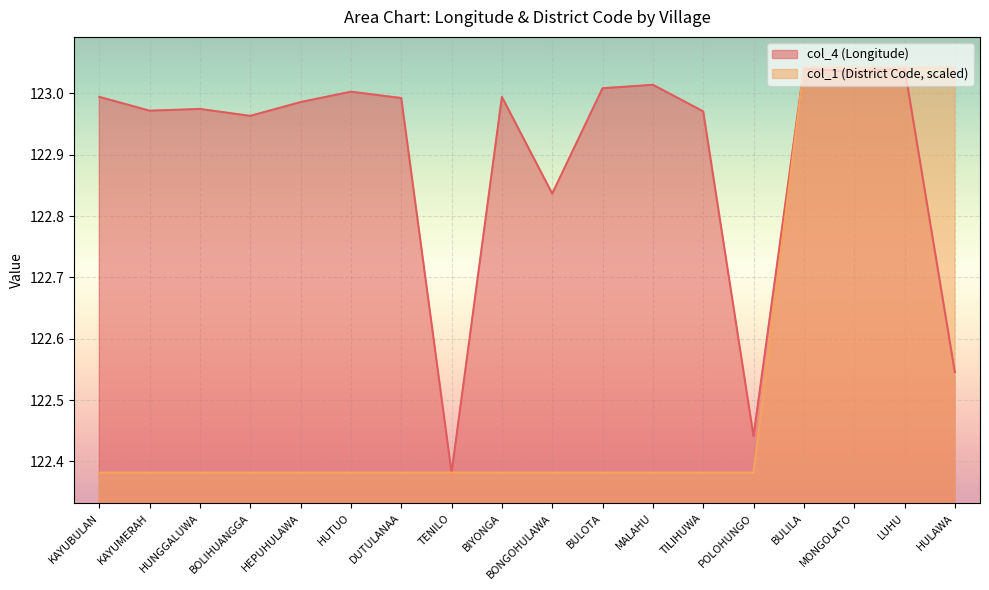

Which label corresponds to the largest value in the chart?

LUHU